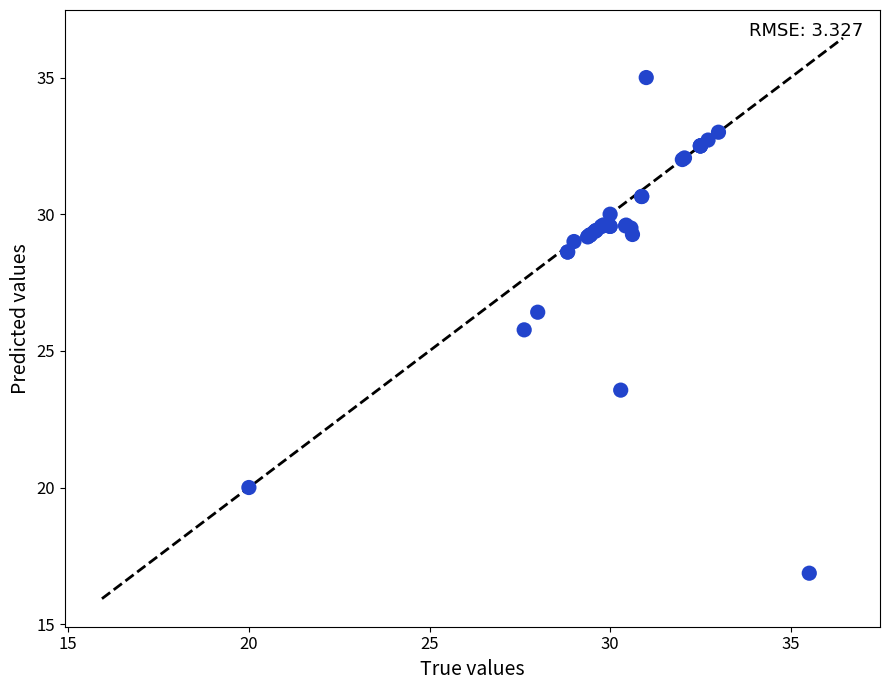

What Y value in the scatter plot is closest to 25?

25.8